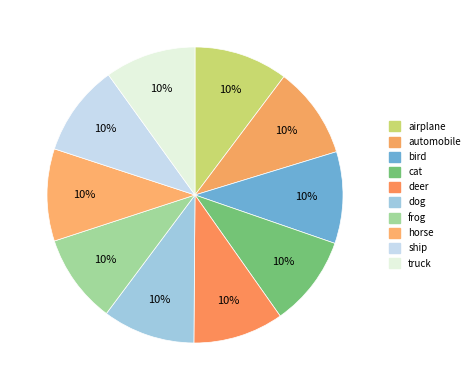

Count the number of slices in the pie.

10